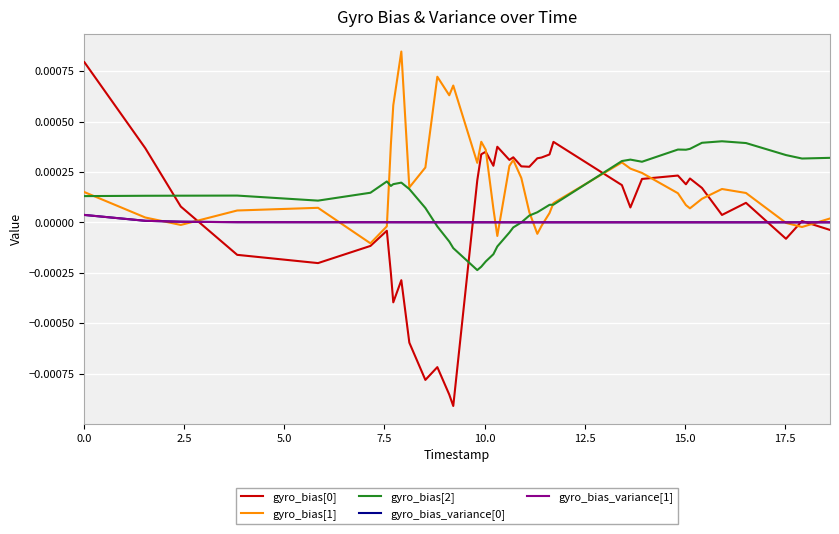

Does the chart have visible grid lines?

Yes